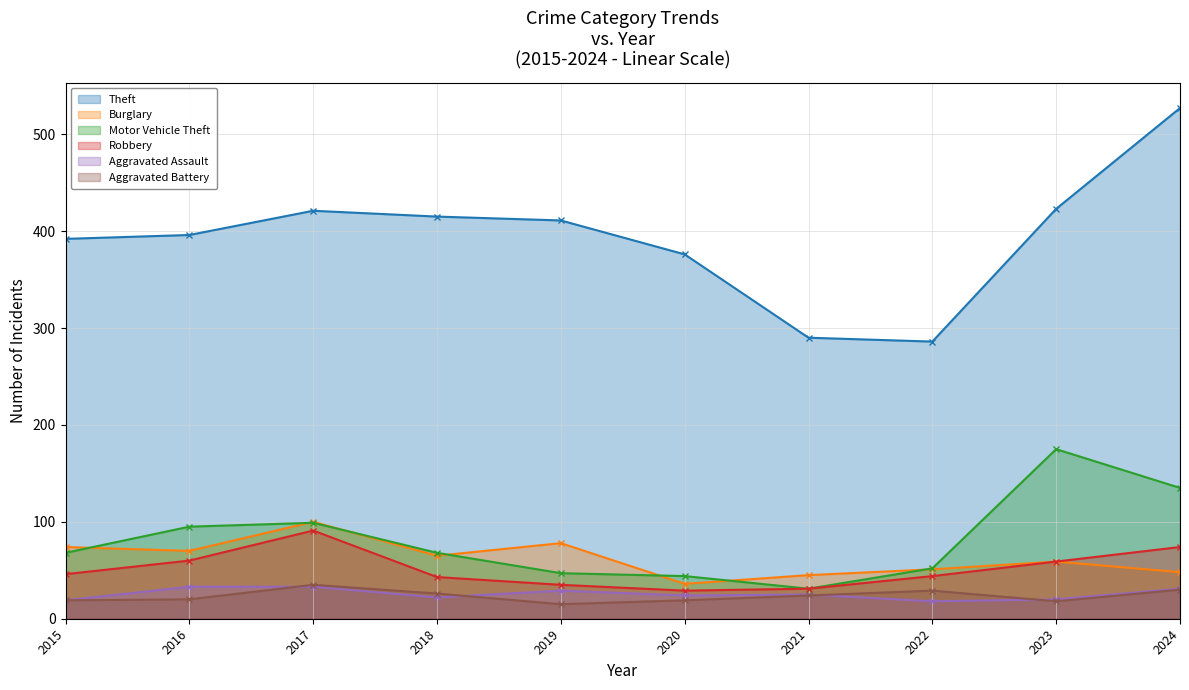

Which category has the highest value in the Motor Vehicle Theft series?

2023